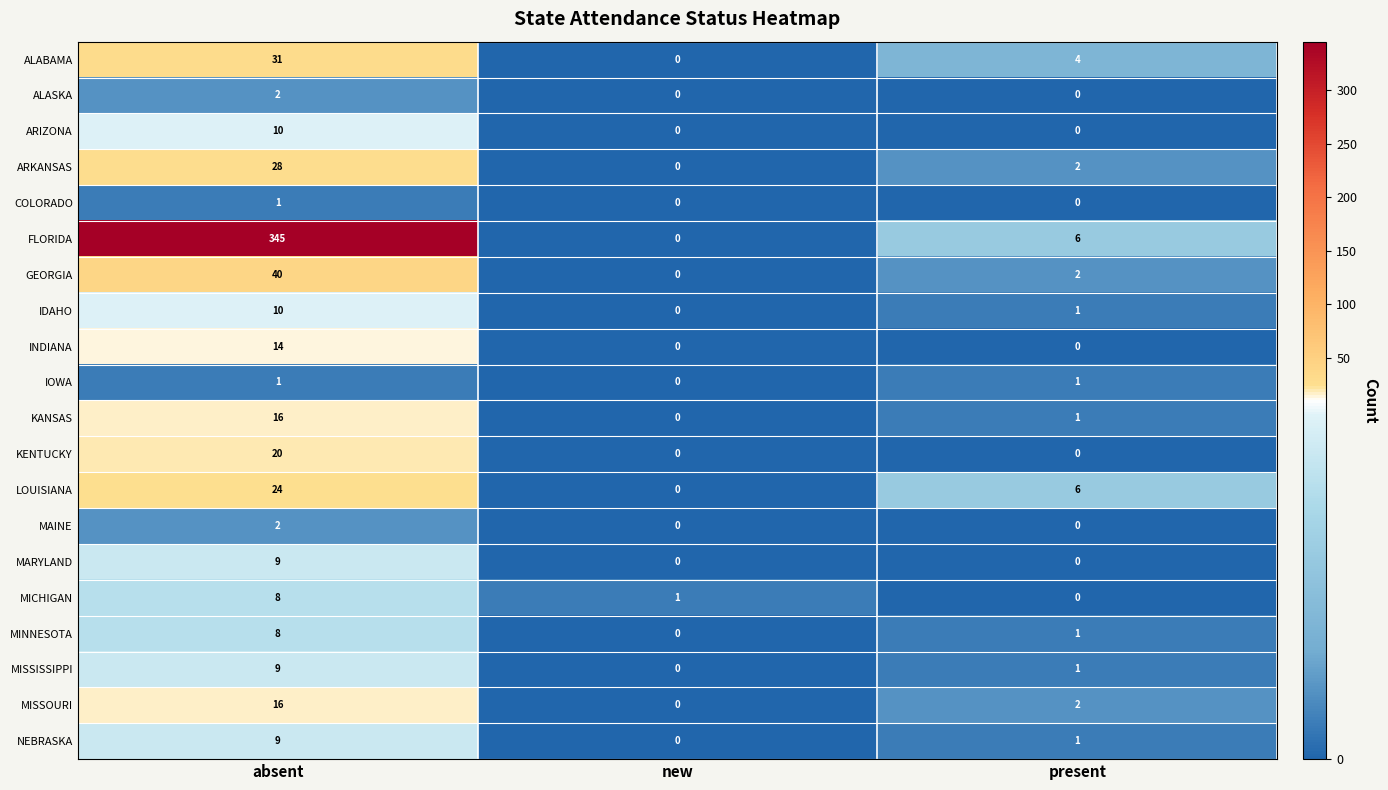

Which series changed the most between absent and new?

FLORIDA